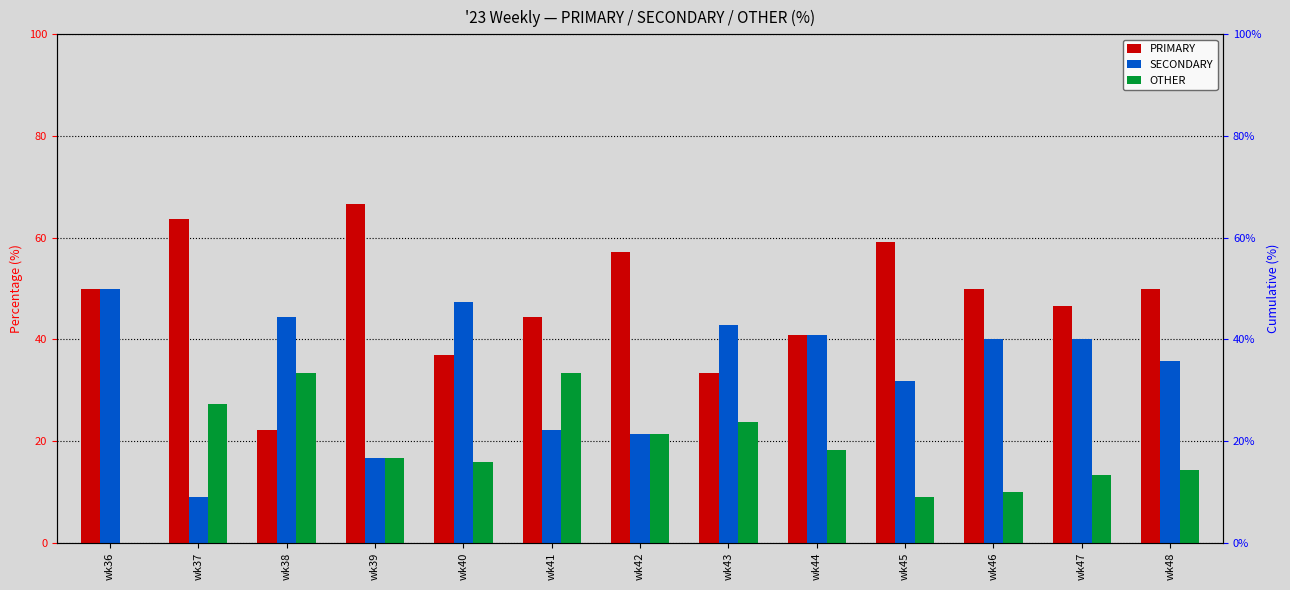

Between wk44 and wk48, which series saw the biggest shift?

PRIMARY